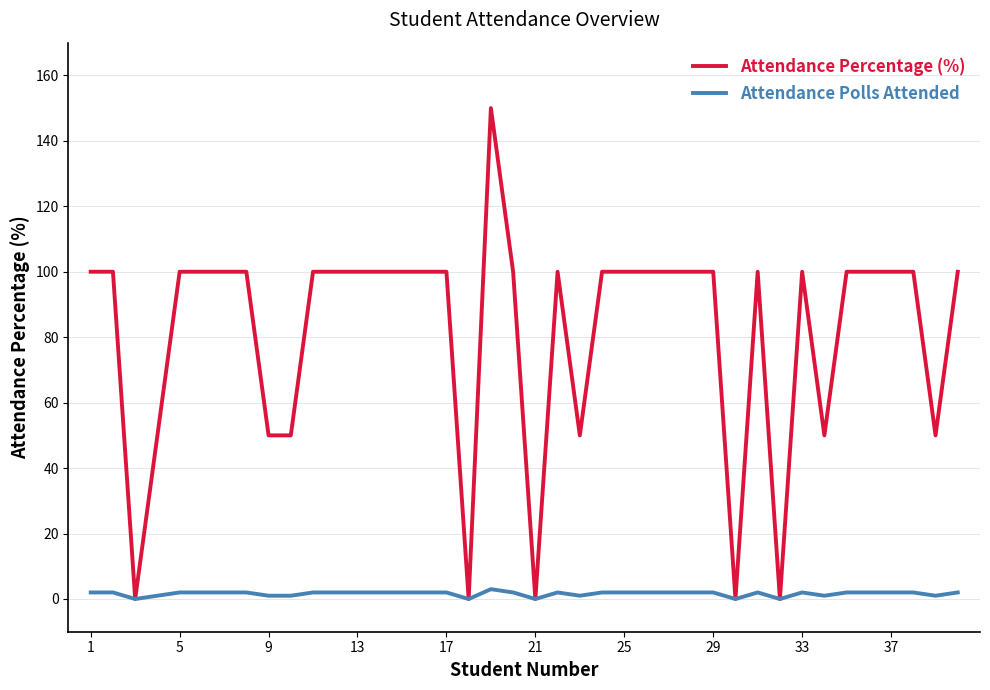

What is the maximum value for Attendance Polls Attended?

3